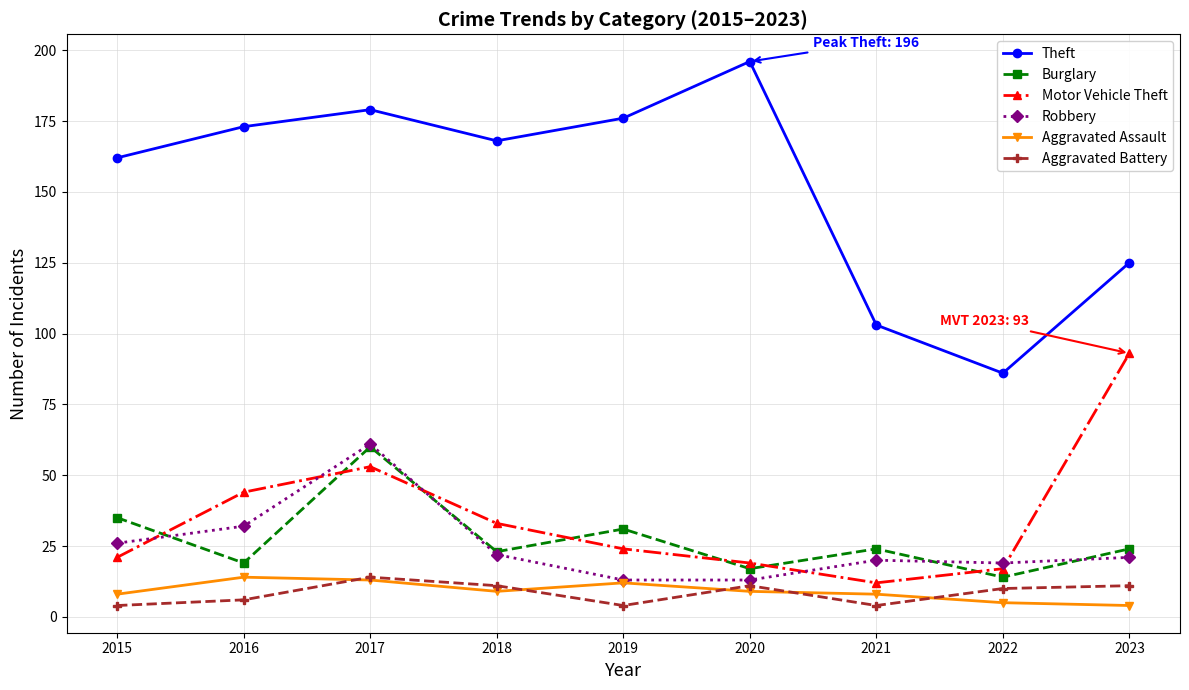

What is the greatest value displayed?

196